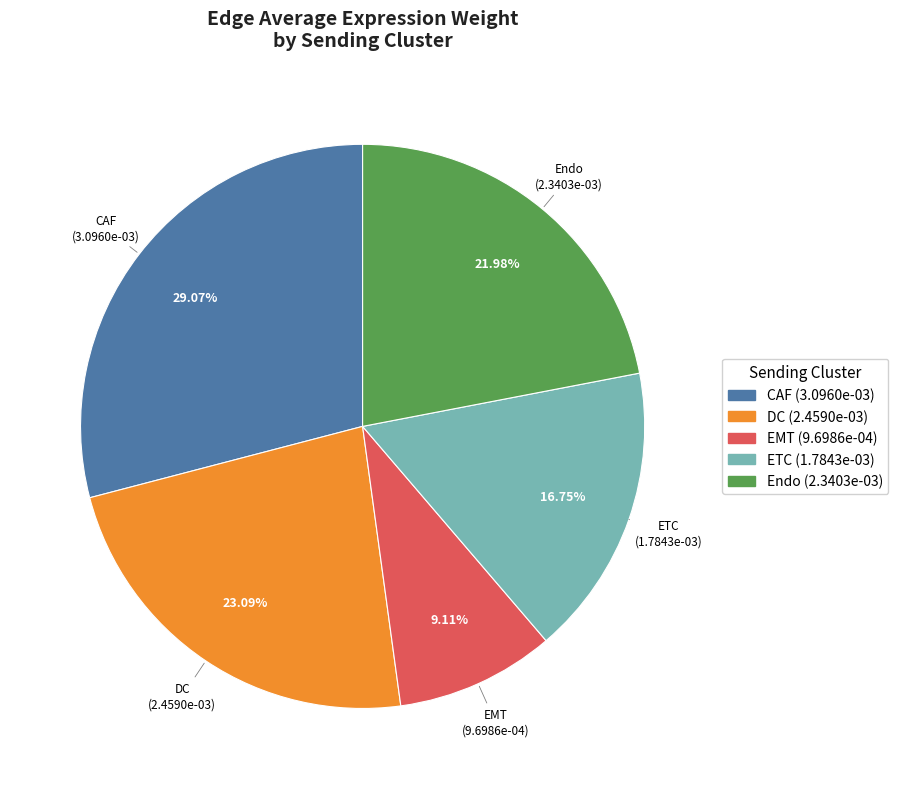

Which category has the biggest portion of the pie?

CAF